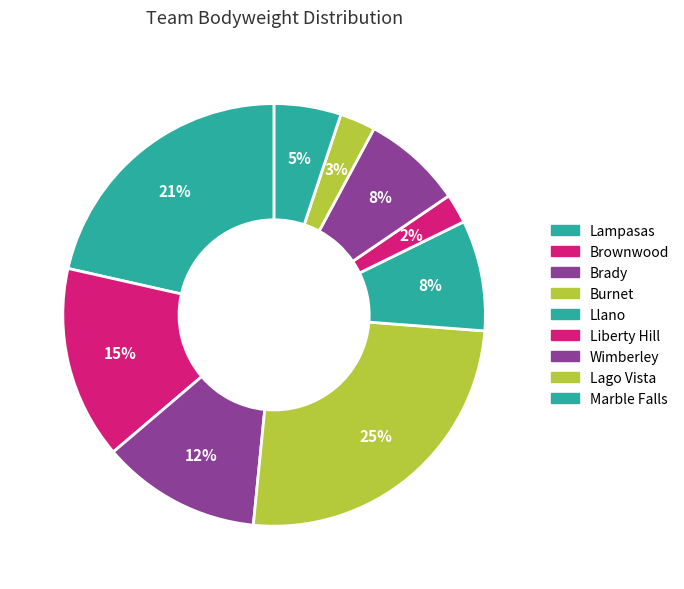

Count the number of slices in the pie.

9